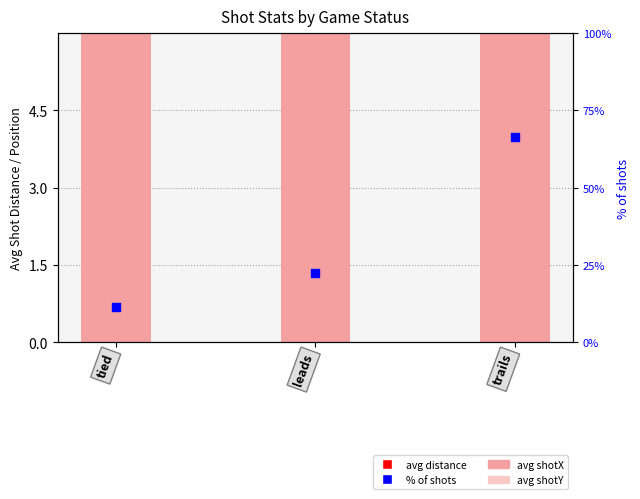

Which series has the largest Y range (max minus min)?

% of shots